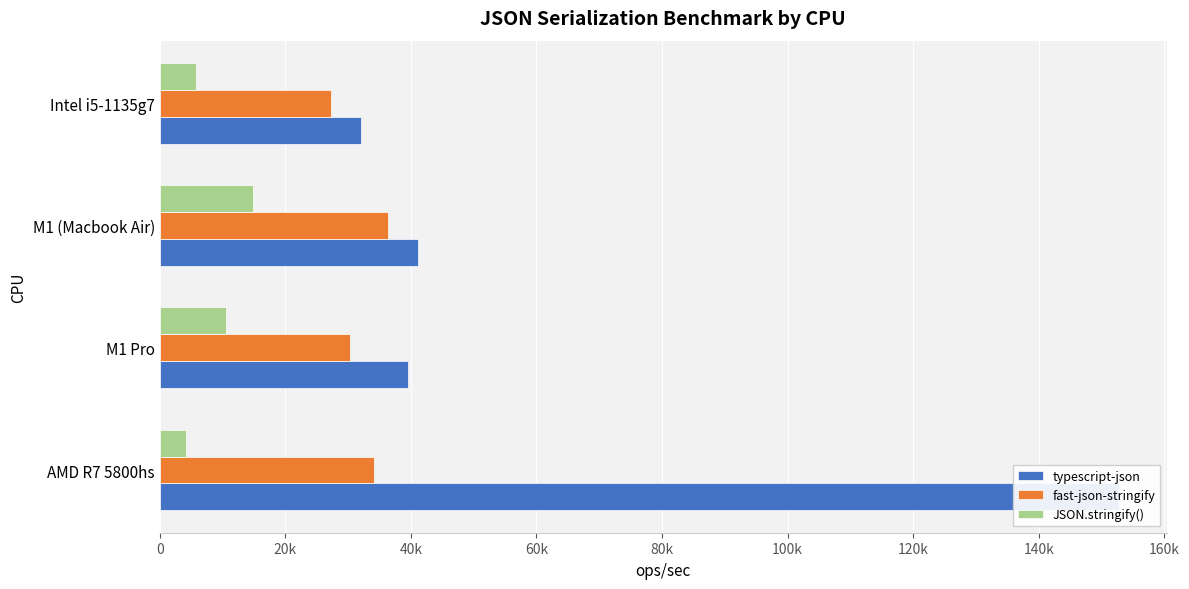

How many data points does each series have?

4